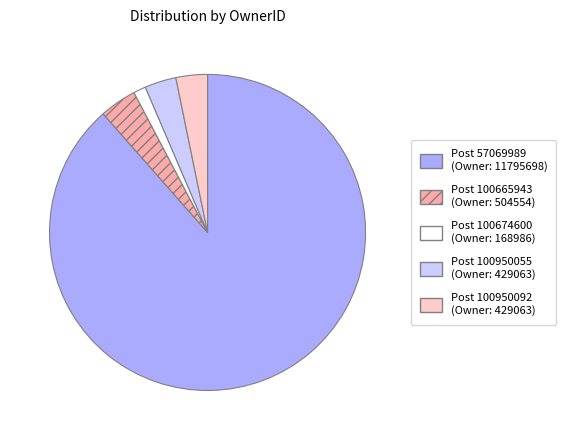

Is there any slice that represents more than half of the pie?

Yes